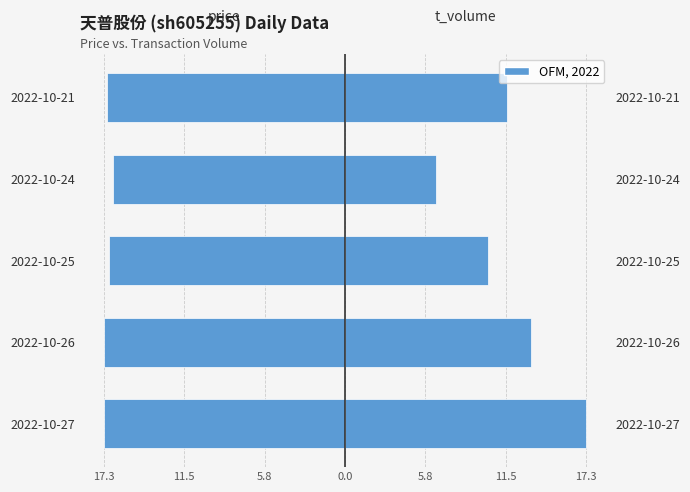

Is it true that t_volume equals 30.7 at 2022-10-27?

False